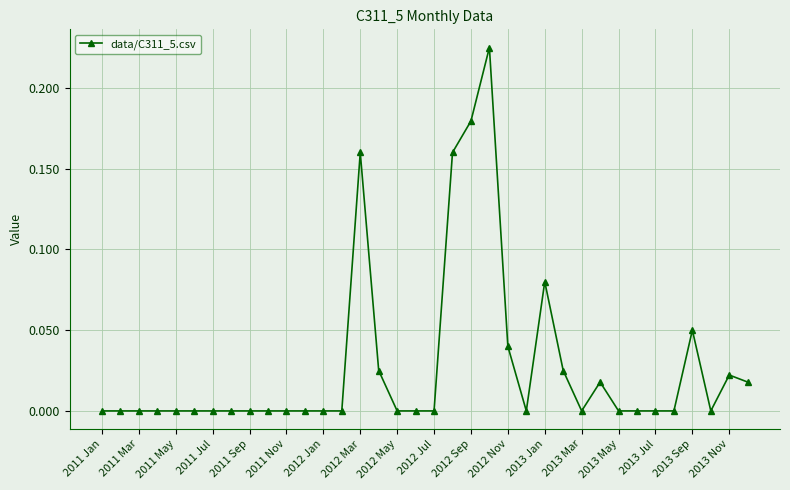

What is the sum of all values?

1.0